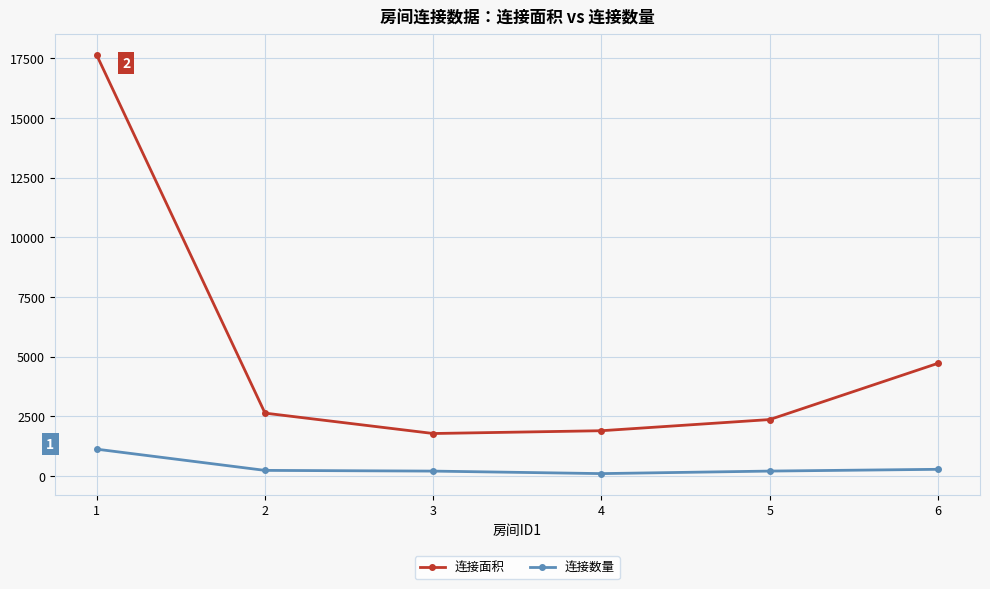

List the series in order of their peak value, highest first.

连接面积, 连接数量